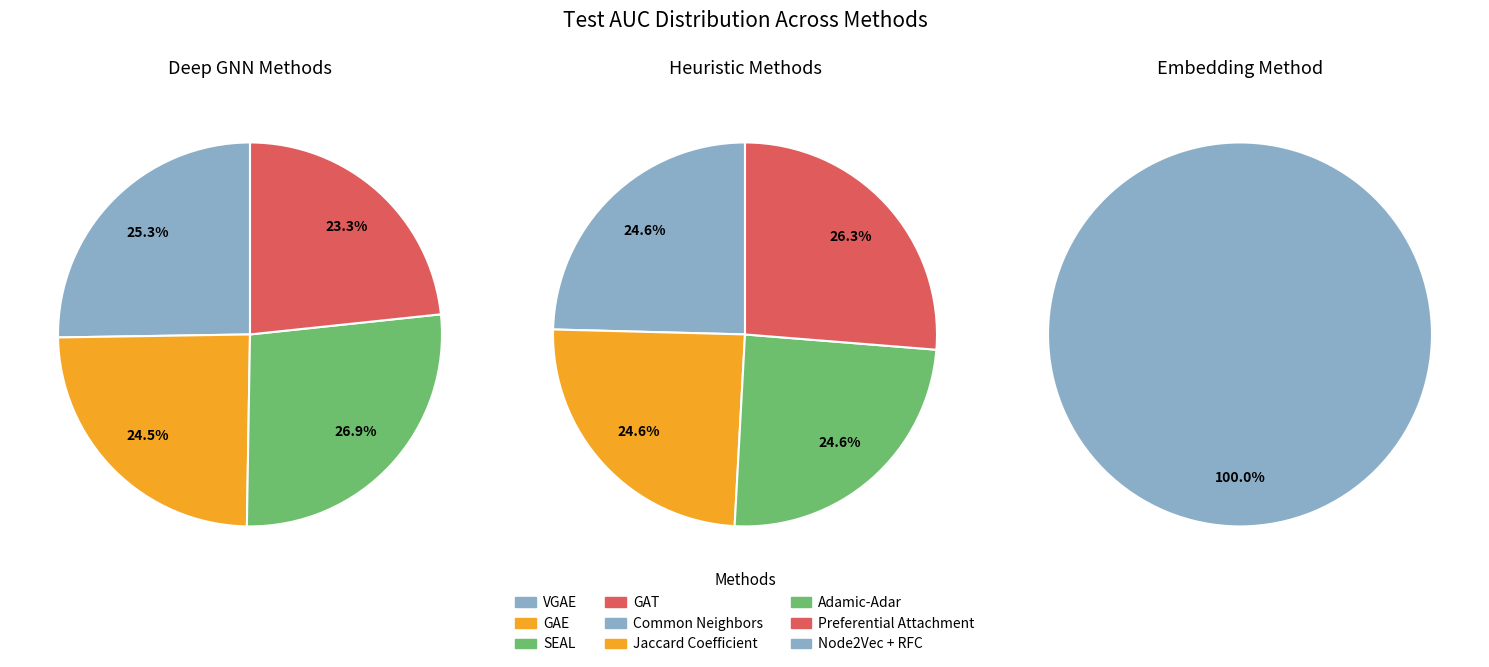

To the nearest percent, what is the difference between the largest and smallest slice percentages?

4%